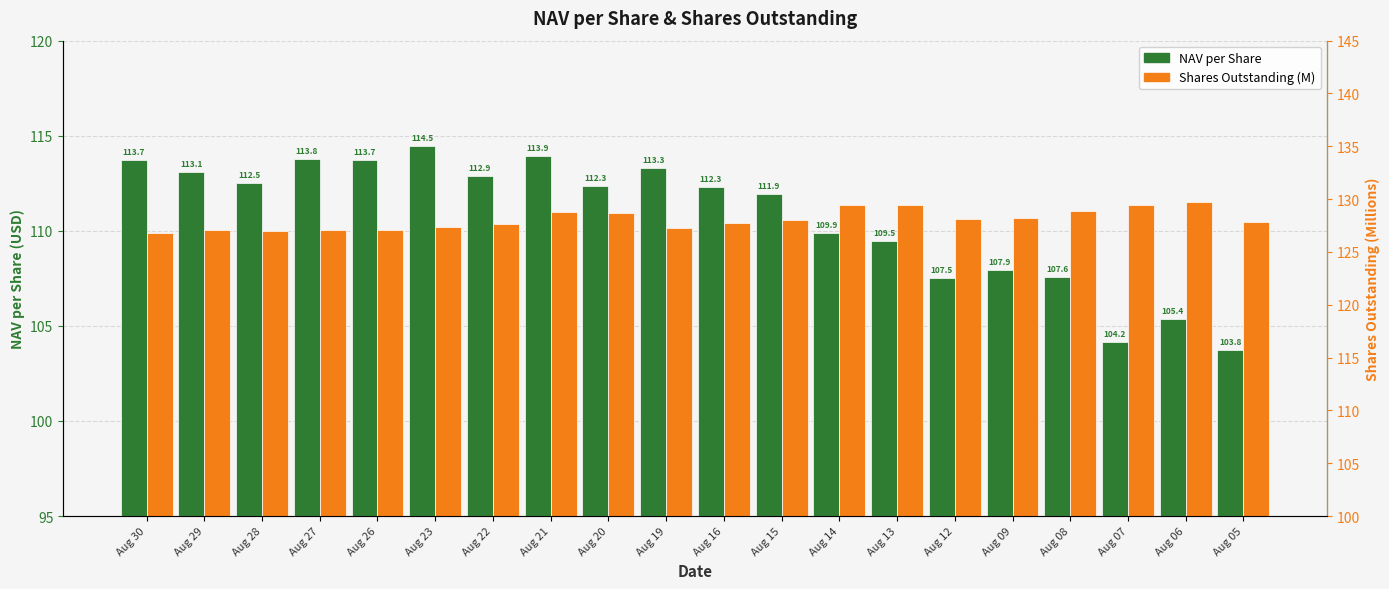

Reading left to right, what are all the values shown in this chart?

NAV per Share: Aug 30=113.7	Aug 29=113.1	Aug 28=112.5	Aug 27=113.8	Aug 26=113.7	Aug 23=114.5	Aug 22=112.9	Aug 21=113.9	Aug 20=112.3	Aug 19=113.3	Aug 16=112.3	Aug 15=111.9	Aug 14=109.9	Aug 13=109.5	Aug 12=107.5	Aug 09=107.9	Aug 08=107.6	Aug 07=104.2	Aug 06=105.4	Aug 05=103.8
Shares Outstanding (M): Aug 30=126.8	Aug 29=127.0	Aug 28=127.0	Aug 27=127.0	Aug 26=127.0	Aug 23=127.3	Aug 22=127.6	Aug 21=128.8	Aug 20=128.7	Aug 19=127.3	Aug 16=127.8	Aug 15=128.1	Aug 14=129.4	Aug 13=129.4	Aug 12=128.1	Aug 09=128.2	Aug 08=128.9	Aug 07=129.4	Aug 06=129.8	Aug 05=127.8